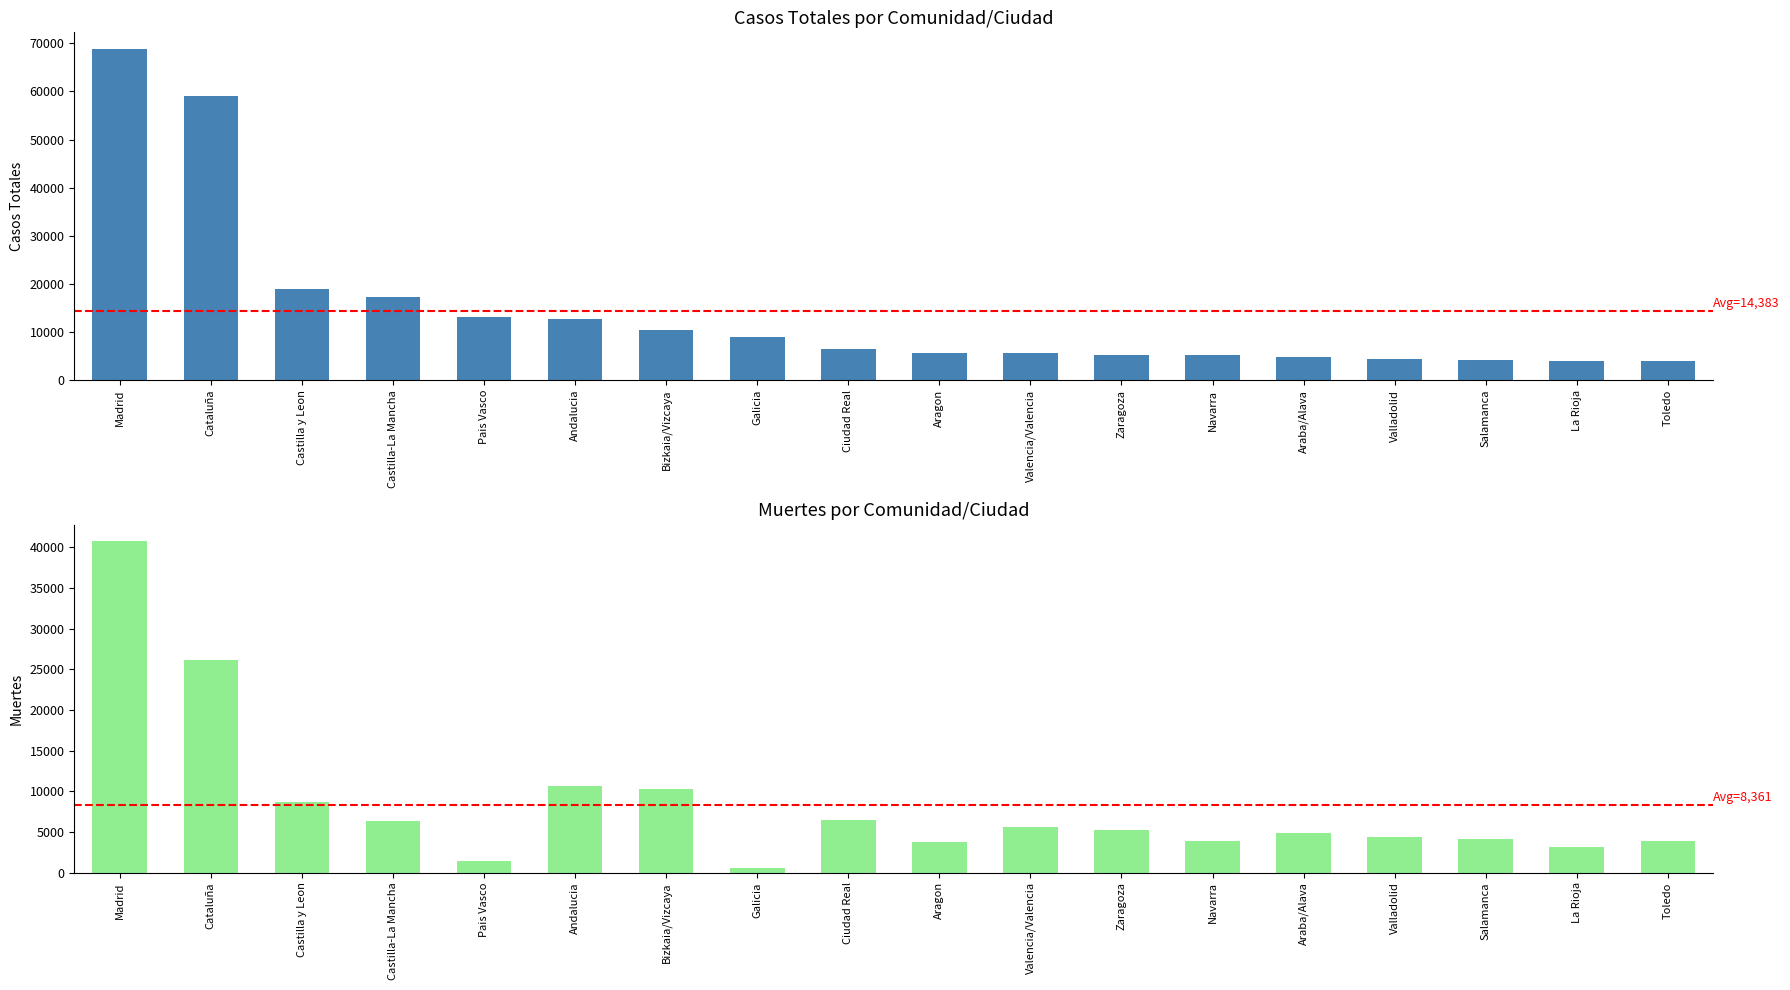

Is it true that Casos Totales equals 44958 at Madrid?

False